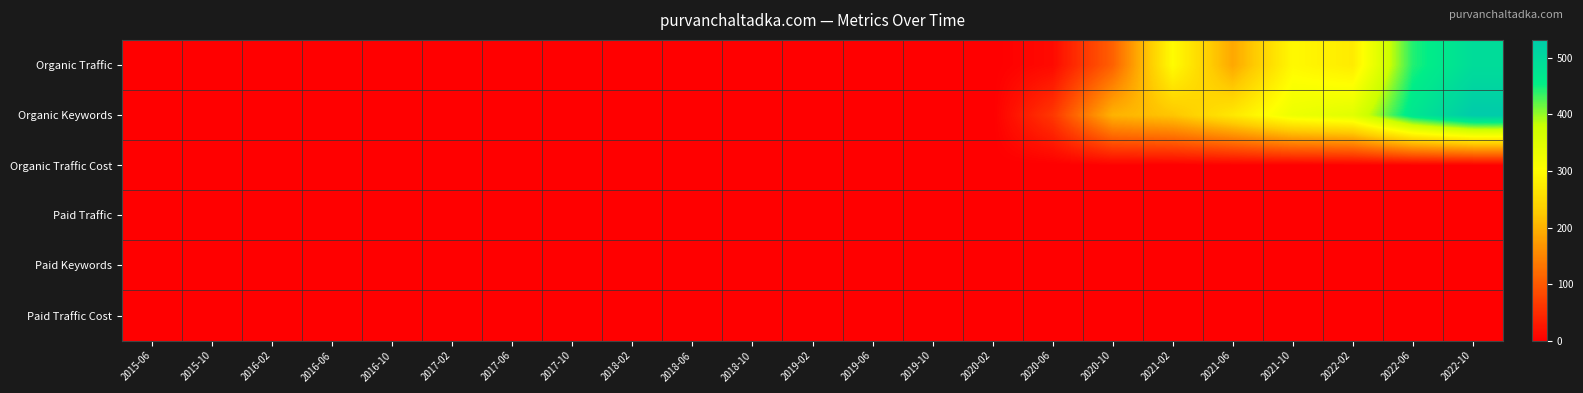

Reading left to right, what are all the values shown in this chart?

Organic Traffic: 2015-06=0	2015-10=0	2016-02=0	2016-06=0	2016-10=0	2017-02=0	2017-06=0	2017-10=0	2018-02=0	2018-06=0	2018-10=0	2019-02=0	2019-06=0	2019-10=0	2020-02=0	2020-06=12	2020-10=109	2021-02=300	2021-06=188	2021-10=295	2022-02=275	2022-06=443	2022-10=493
Organic Keywords: 2015-06=0	2015-10=0	2016-02=0	2016-06=0	2016-10=0	2017-02=0	2017-06=0	2017-10=0	2018-02=0	2018-06=0	2018-10=0	2019-02=0	2019-06=0	2019-10=0	2020-02=0	2020-06=62	2020-10=200	2021-02=221	2021-06=270	2021-10=330	2022-02=348	2022-06=473	2022-10=532
Organic Traffic Cost: 2015-06=0	2015-10=0	2016-02=0	2016-06=0	2016-10=0	2017-02=0	2017-06=0	2017-10=0	2018-02=0	2018-06=0	2018-10=0	2019-02=0	2019-06=0	2019-10=0	2020-02=0	2020-06=0	2020-10=2	2021-02=0	2021-06=1	2021-10=0	2022-02=1	2022-06=1	2022-10=0
Paid Traffic: 2015-06=0	2015-10=0	2016-02=0	2016-06=0	2016-10=0	2017-02=0	2017-06=0	2017-10=0	2018-02=0	2018-06=0	2018-10=0	2019-02=0	2019-06=0	2019-10=0	2020-02=0	2020-06=0	2020-10=0	2021-02=0	2021-06=0	2021-10=0	2022-02=0	2022-06=0	2022-10=0
Paid Keywords: 2015-06=0	2015-10=0	2016-02=0	2016-06=0	2016-10=0	2017-02=0	2017-06=0	2017-10=0	2018-02=0	2018-06=0	2018-10=0	2019-02=0	2019-06=0	2019-10=0	2020-02=0	2020-06=0	2020-10=0	2021-02=0	2021-06=0	2021-10=0	2022-02=0	2022-06=0	2022-10=0
Paid Traffic Cost: 2015-06=0	2015-10=0	2016-02=0	2016-06=0	2016-10=0	2017-02=0	2017-06=0	2017-10=0	2018-02=0	2018-06=0	2018-10=0	2019-02=0	2019-06=0	2019-10=0	2020-02=0	2020-06=0	2020-10=0	2021-02=0	2021-06=0	2021-10=0	2022-02=0	2022-06=0	2022-10=0